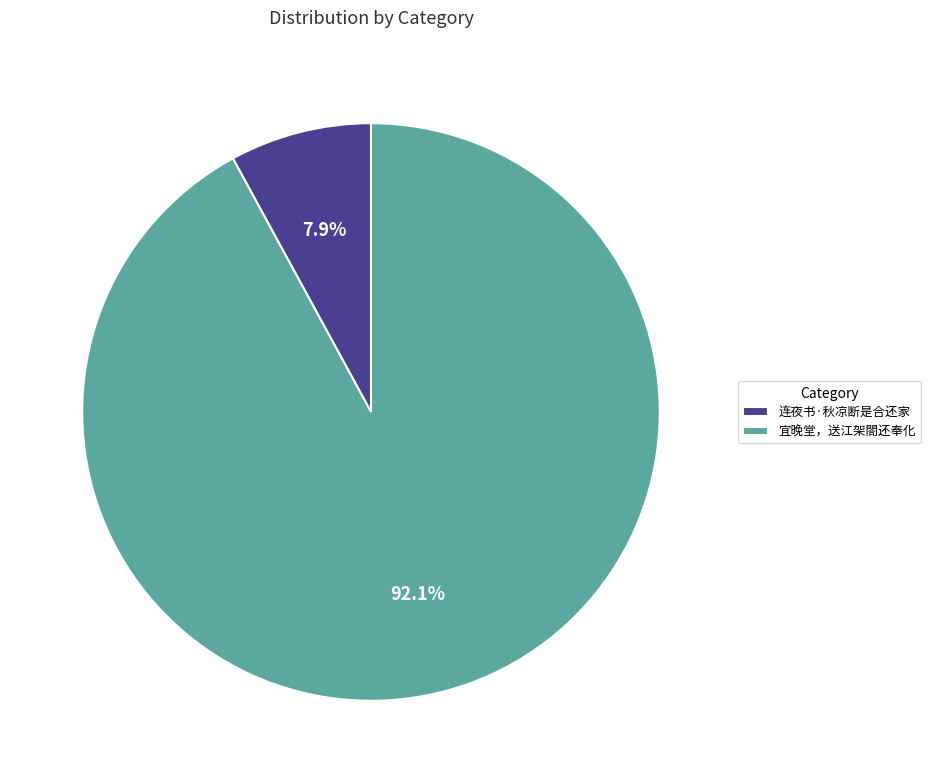

To the nearest percent, what is the difference between the largest and smallest slice percentages?

84%